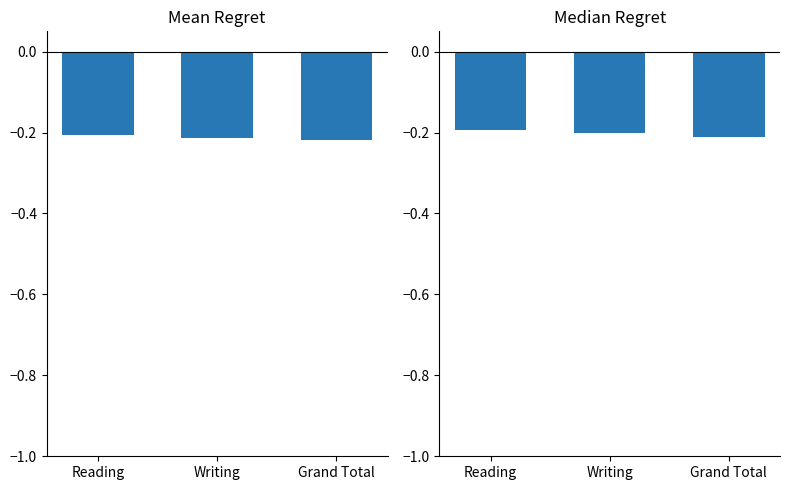

At which category is the sum across all series the highest?

Reading